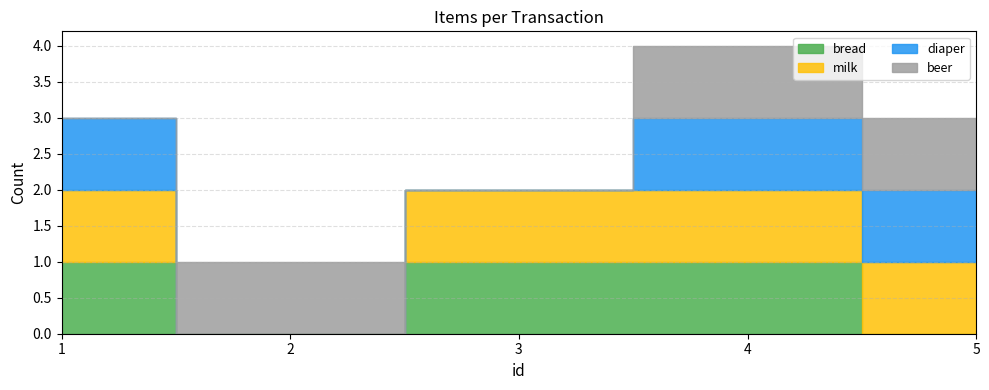

Reading left to right, list all the values displayed in this chart.

bread: 1=1	2=0	3=1	4=1	5=0
milk: 1=1	2=0	3=1	4=1	5=1
diaper: 1=1	2=0	3=0	4=1	5=1
beer: 1=0	2=1	3=0	4=1	5=1